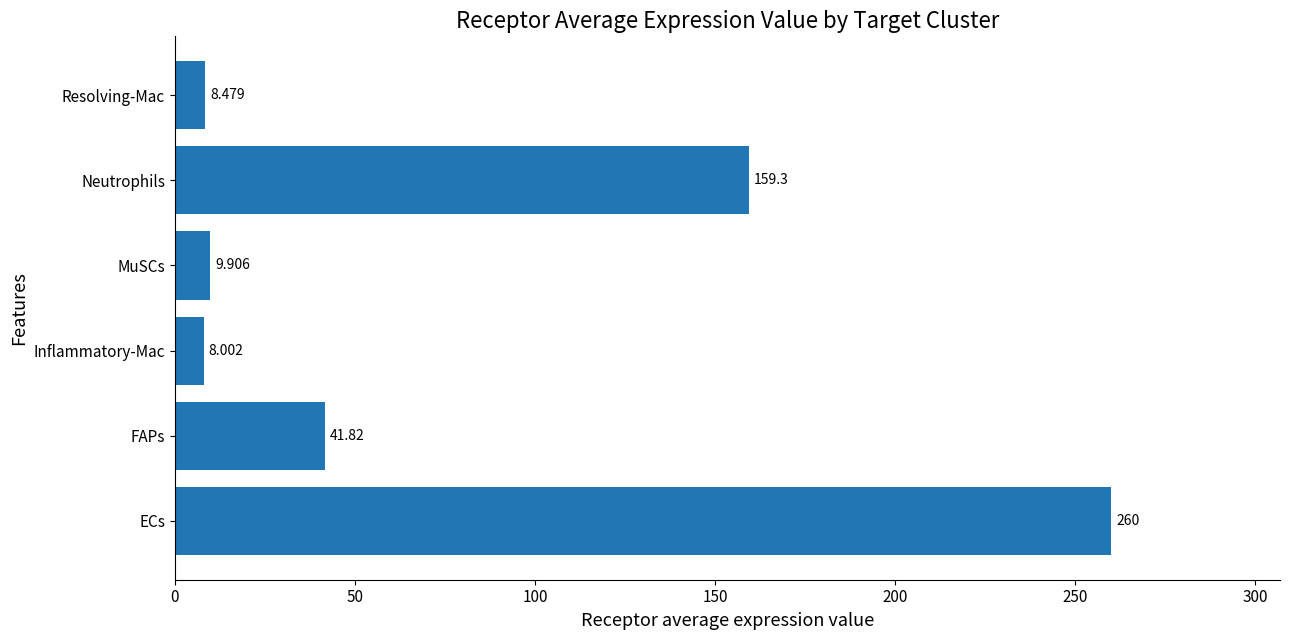

At which category does the chart reach its minimum across all series?

Inflammatory-Mac